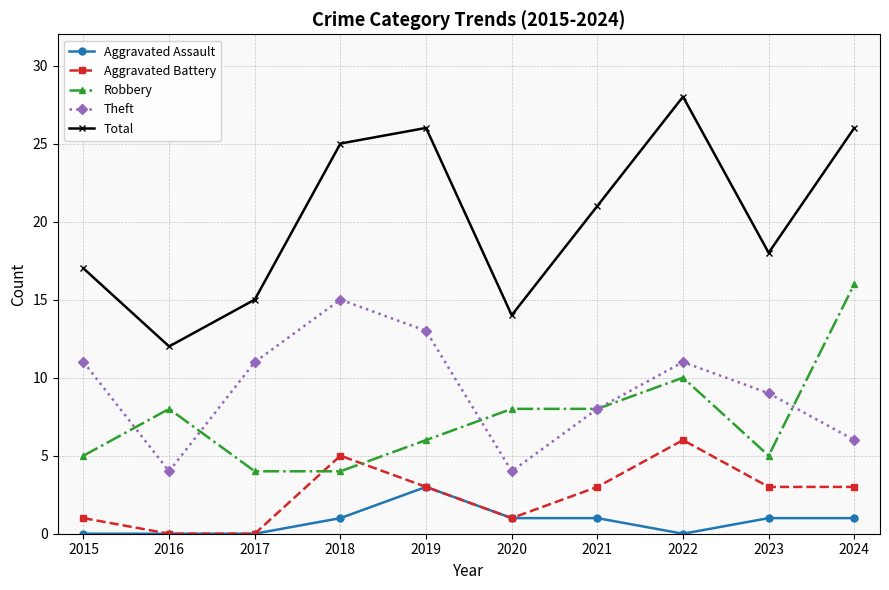

Count the number of categories in the chart.

10